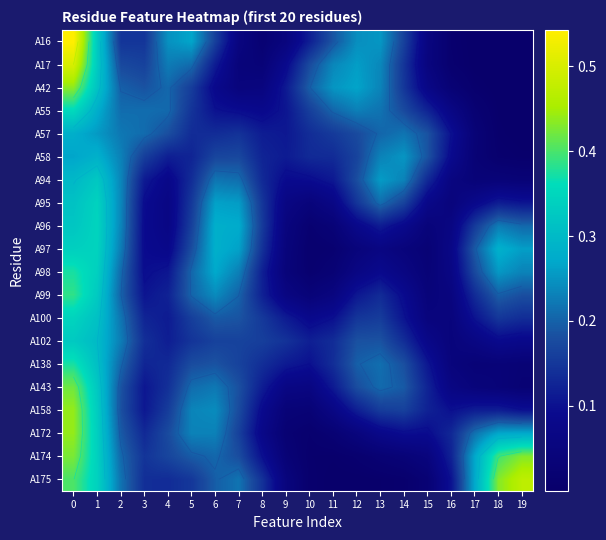

What is the total value across all series at 9?

1.5